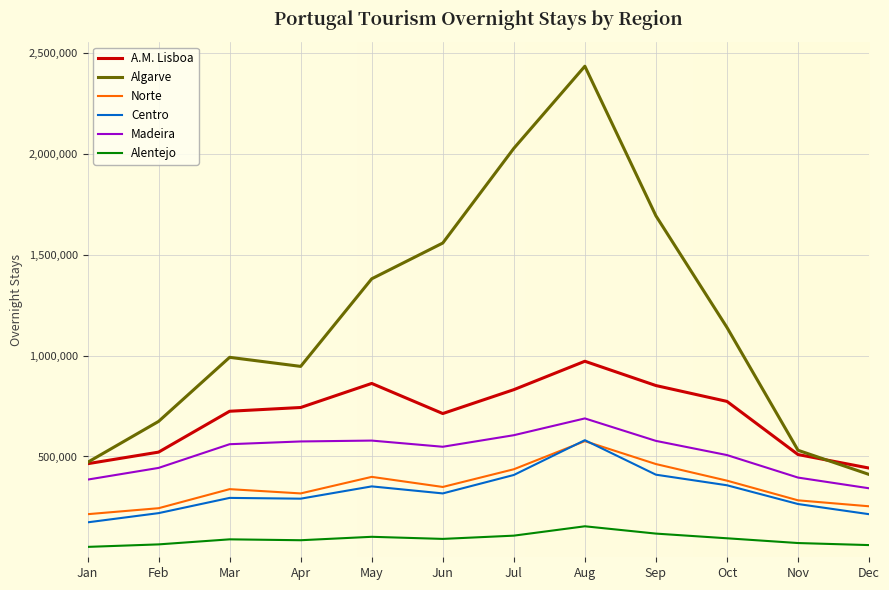

What is the difference between the maximum and minimum values in the Centro series?

407680